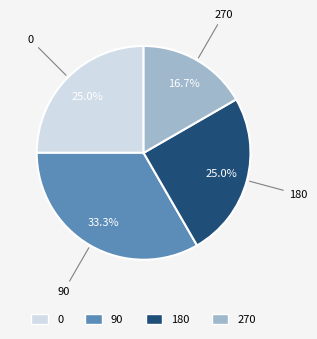

Which category has the smallest portion of the pie?

270